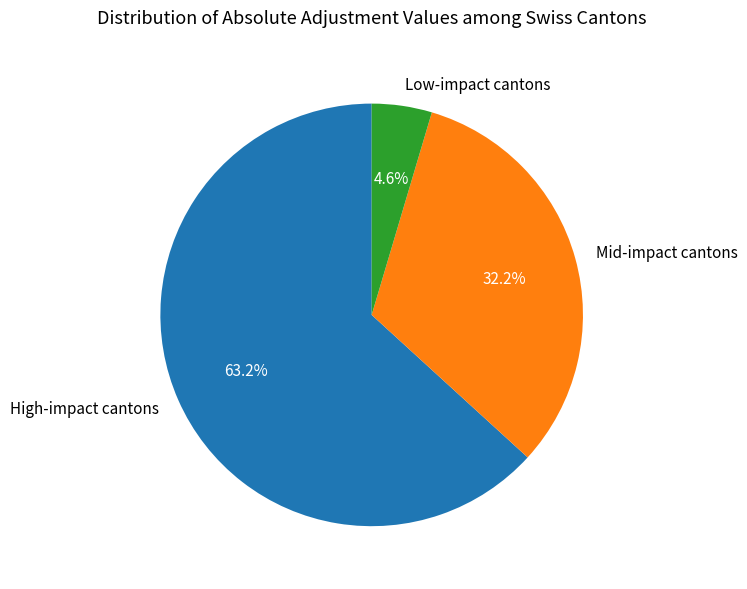

Which category has the biggest portion of the pie?

High-impact cantons